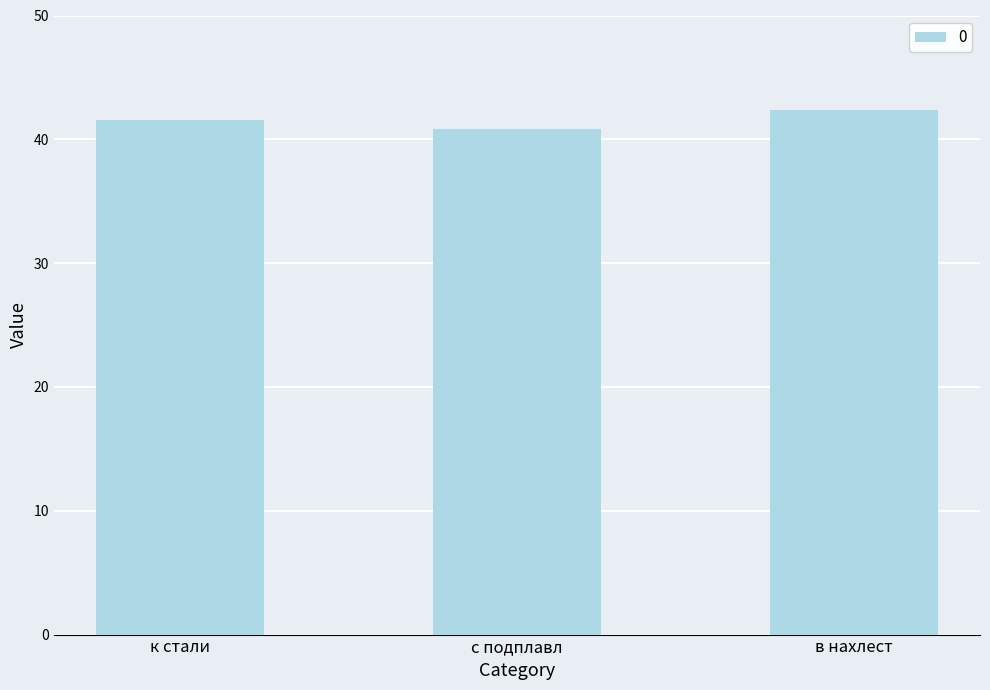

Count the number of data series in this chart.

1